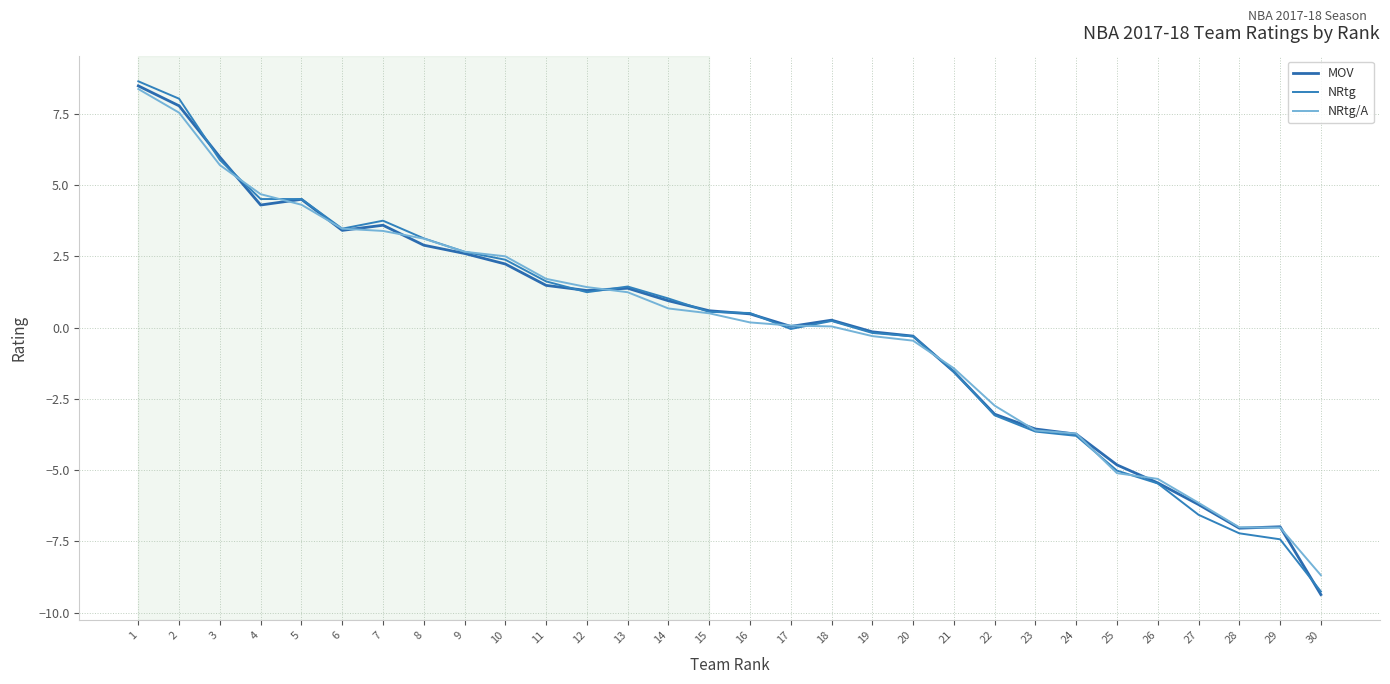

Is this an area chart (filled region under the line)?

No